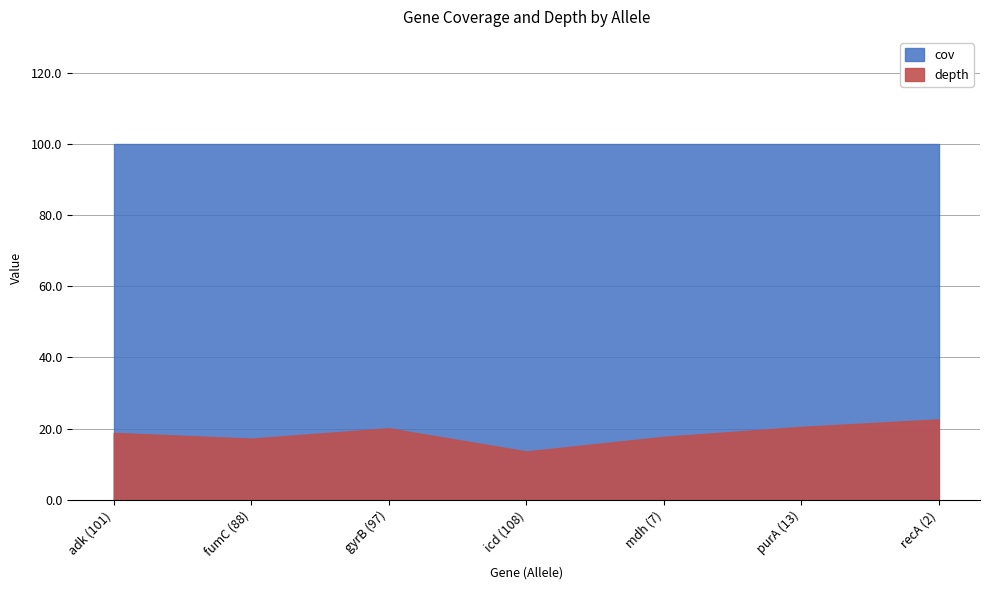

Reading left to right, what are all the values shown in this chart?

depth: adk
101=18.8	fumC
88=17.2	gyrB
97=20.1	icd
108=13.6	mdh
7=17.7	purA
13=20.5	recA
2=22.6
cov: adk
101=100.0	fumC
88=100.0	gyrB
97=100.0	icd
108=100.0	mdh
7=100.0	purA
13=100.0	recA
2=100.0